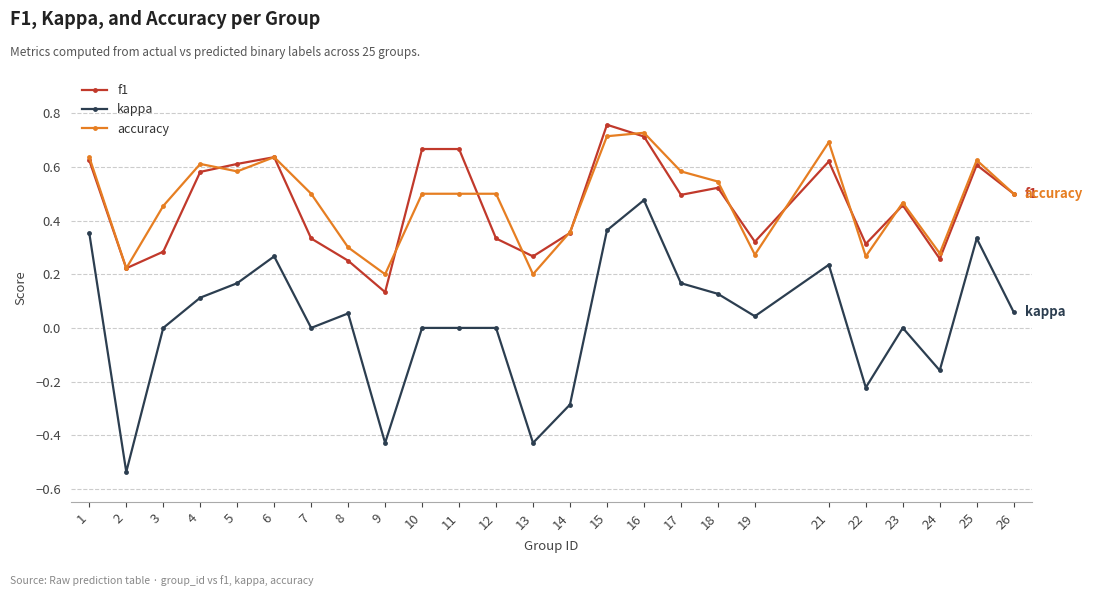

At which label does kappa first exceed 0?

1